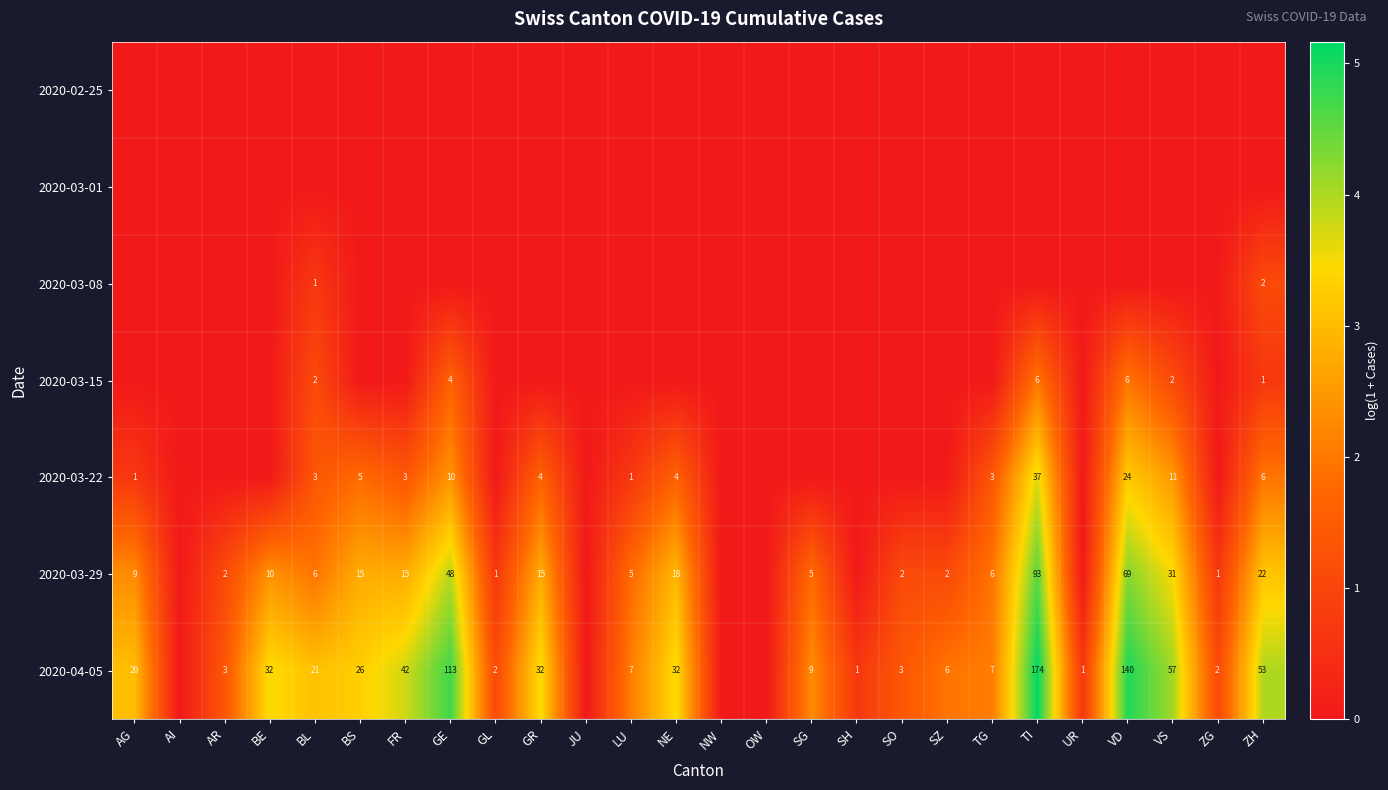

The 2020-03-15 series shows 2 at VS. True or false?

True